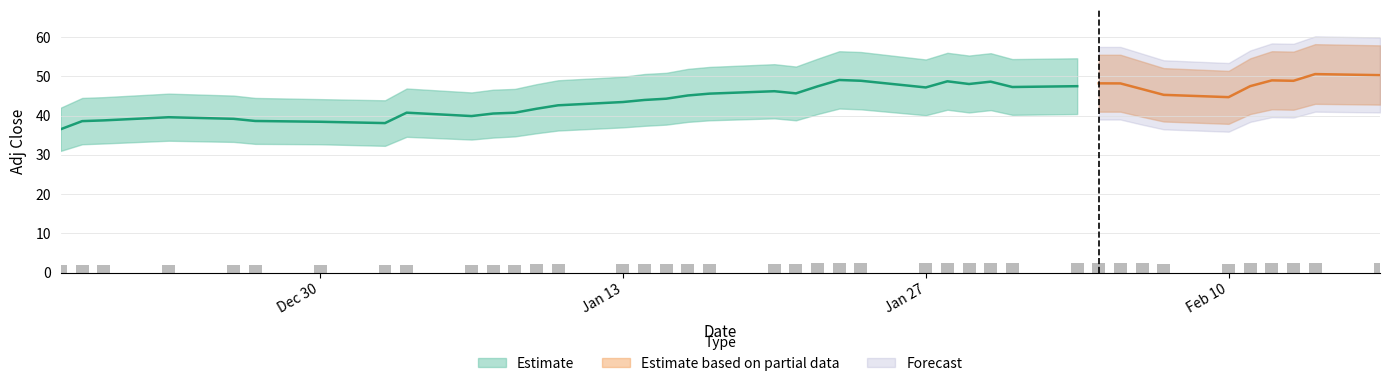

Reading left to right, transcribe all the data shown in this chart.

Adj Close: 2019-12-18=36.5	2019-12-19=38.6	2019-12-20=38.8	2019-12-23=39.6	2019-12-26=39.2	2019-12-27=38.6	2019-12-30=38.4	2020-01-02=38.1	2020-01-03=40.7	2020-01-06=39.9	2020-01-07=40.5	2020-01-08=40.7	2020-01-09=41.7	2020-01-10=42.6	2020-01-13=43.5	2020-01-14=44.0	2020-01-15=44.3	2020-01-16=45.1	2020-01-17=45.6	2020-01-20=46.2	2020-01-21=45.7	2020-01-22=47.5	2020-01-23=49.1	2020-01-24=48.9	2020-01-27=47.2	2020-01-28=48.7	2020-01-29=48.1	2020-01-30=48.6	2020-01-31=47.3	2020-02-03=47.5	2020-02-04=48.2	2020-02-05=48.2	2020-02-06=46.7	2020-02-07=45.3	2020-02-10=44.7	2020-02-11=47.5	2020-02-12=49.0	2020-02-13=48.9	2020-02-14=50.6	2020-02-17=50.3
Upper Band: 2019-12-18=42.0	2019-12-19=44.5	2019-12-20=44.7	2019-12-23=45.6	2019-12-26=45.1	2019-12-27=44.5	2019-12-30=44.2	2020-01-02=43.9	2020-01-03=46.9	2020-01-06=45.9	2020-01-07=46.6	2020-01-08=46.8	2020-01-09=48.0	2020-01-10=49.0	2020-01-13=49.9	2020-01-14=50.6	2020-01-15=50.9	2020-01-16=51.9	2020-01-17=52.4	2020-01-20=53.1	2020-01-21=52.5	2020-01-22=54.5	2020-01-23=56.4	2020-01-24=56.2	2020-01-27=54.3	2020-01-28=56.0	2020-01-29=55.3	2020-01-30=55.9	2020-01-31=54.4	2020-02-03=54.6	2020-02-04=55.5	2020-02-05=55.5	2020-02-06=53.8	2020-02-07=52.1	2020-02-10=51.4	2020-02-11=54.6	2020-02-12=56.4	2020-02-13=56.3	2020-02-14=58.2	2020-02-17=57.9
Lower Band: 2019-12-18=31.0	2019-12-19=32.7	2019-12-20=32.9	2019-12-23=33.6	2019-12-26=33.3	2019-12-27=32.8	2019-12-30=32.7	2020-01-02=32.3	2020-01-03=34.6	2020-01-06=33.9	2020-01-07=34.4	2020-01-08=34.7	2020-01-09=35.5	2020-01-10=36.2	2020-01-13=37.0	2020-01-14=37.4	2020-01-15=37.7	2020-01-16=38.4	2020-01-17=38.8	2020-01-20=39.3	2020-01-21=38.8	2020-01-22=40.4	2020-01-23=41.8	2020-01-24=41.6	2020-01-27=40.1	2020-01-28=41.5	2020-01-29=40.8	2020-01-30=41.4	2020-01-31=40.2	2020-02-03=40.4	2020-02-04=41.0	2020-02-05=41.0	2020-02-06=39.7	2020-02-07=38.5	2020-02-10=37.9	2020-02-11=40.4	2020-02-12=41.6	2020-02-13=41.5	2020-02-14=43.0	2020-02-17=42.8